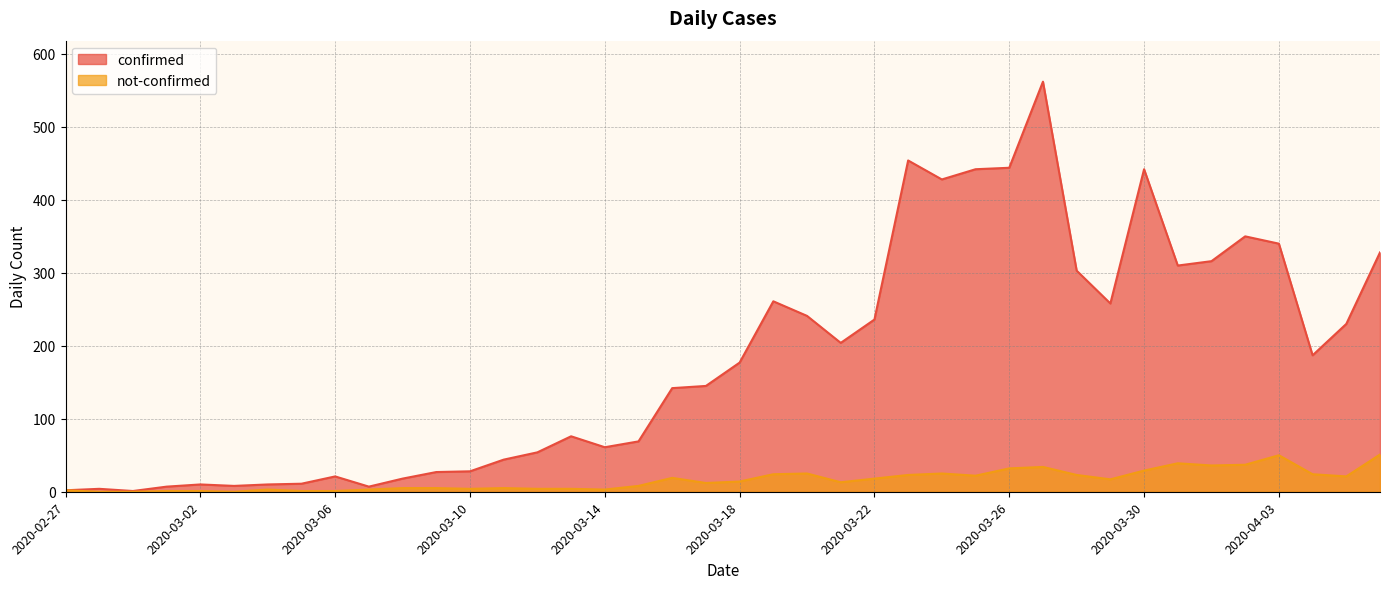

List the labels in order of confirmed value, smallest first.

2020-02-29, 2020-02-27, 2020-02-28, 2020-03-01, 2020-03-07, 2020-03-03, 2020-03-02, 2020-03-04, 2020-03-05, 2020-03-08, 2020-03-06, 2020-03-09, 2020-03-10, 2020-03-11, 2020-03-12, 2020-03-14, 2020-03-15, 2020-03-13, 2020-03-16, 2020-03-17, 2020-03-18, 2020-04-04, 2020-03-21, 2020-04-05, 2020-03-22, 2020-03-20, 2020-03-29, 2020-03-19, 2020-03-28, 2020-03-31, 2020-04-01, 2020-04-06, 2020-04-03, 2020-04-02, 2020-03-24, 2020-03-25, 2020-03-30, 2020-03-26, 2020-03-23, 2020-03-27